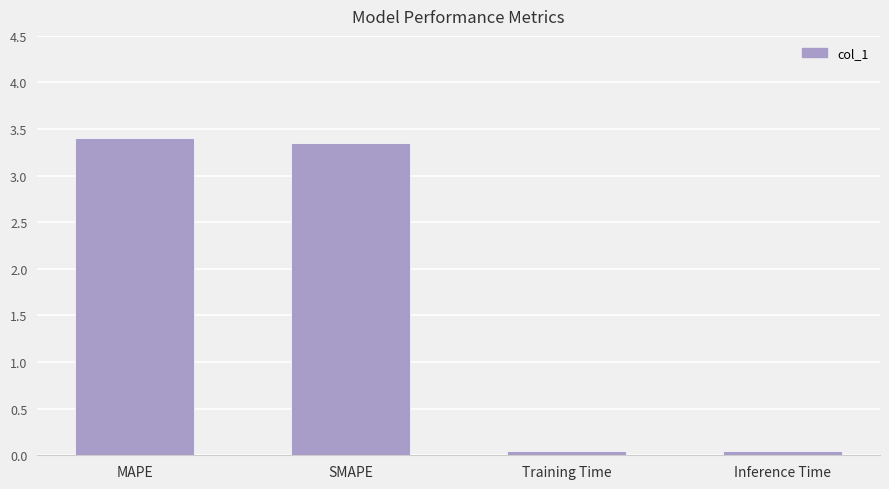

Count the number of categories in the chart.

4